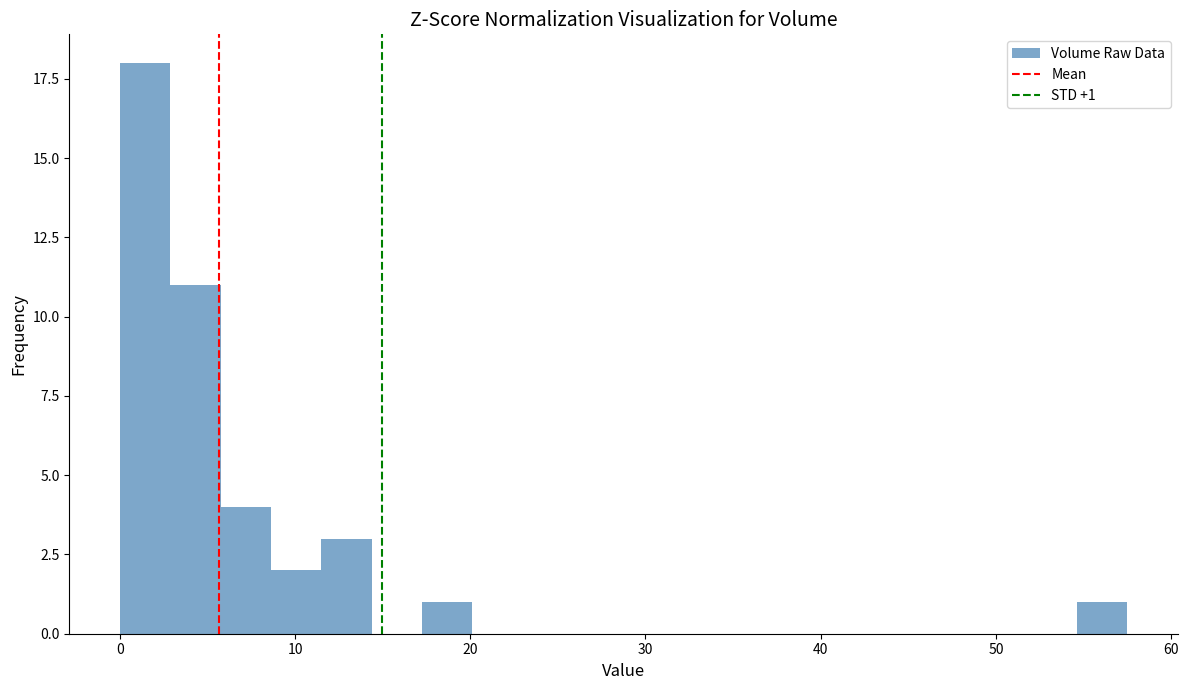

Around what value on the x-axis is the tallest bar? Give the approximate position of its centre, as read against the axis.

1